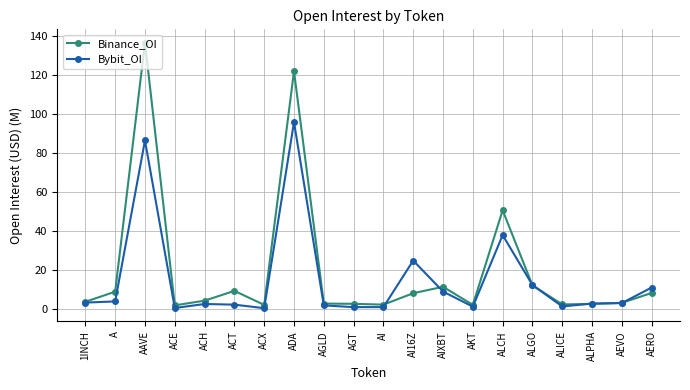

The Bybit_OI series shows 4.0 at A. True or false?

True